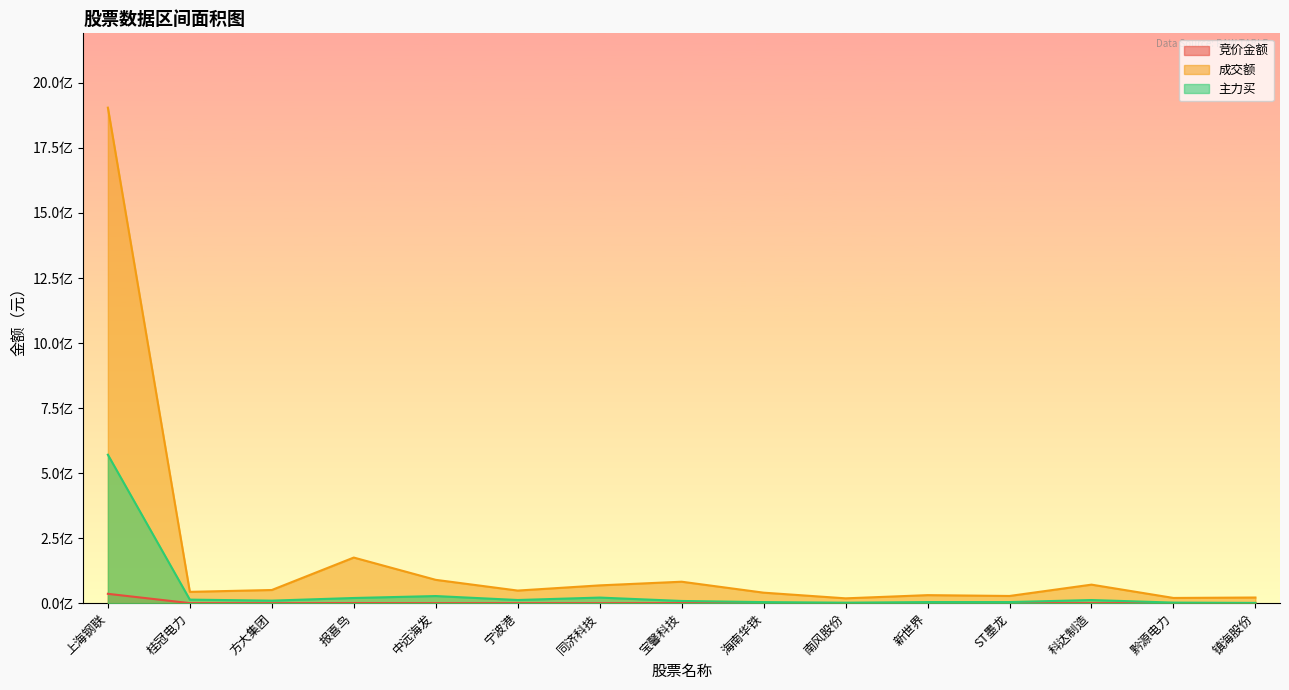

What is the difference between the second highest and second lowest values in the 竞价金额 series?

534996